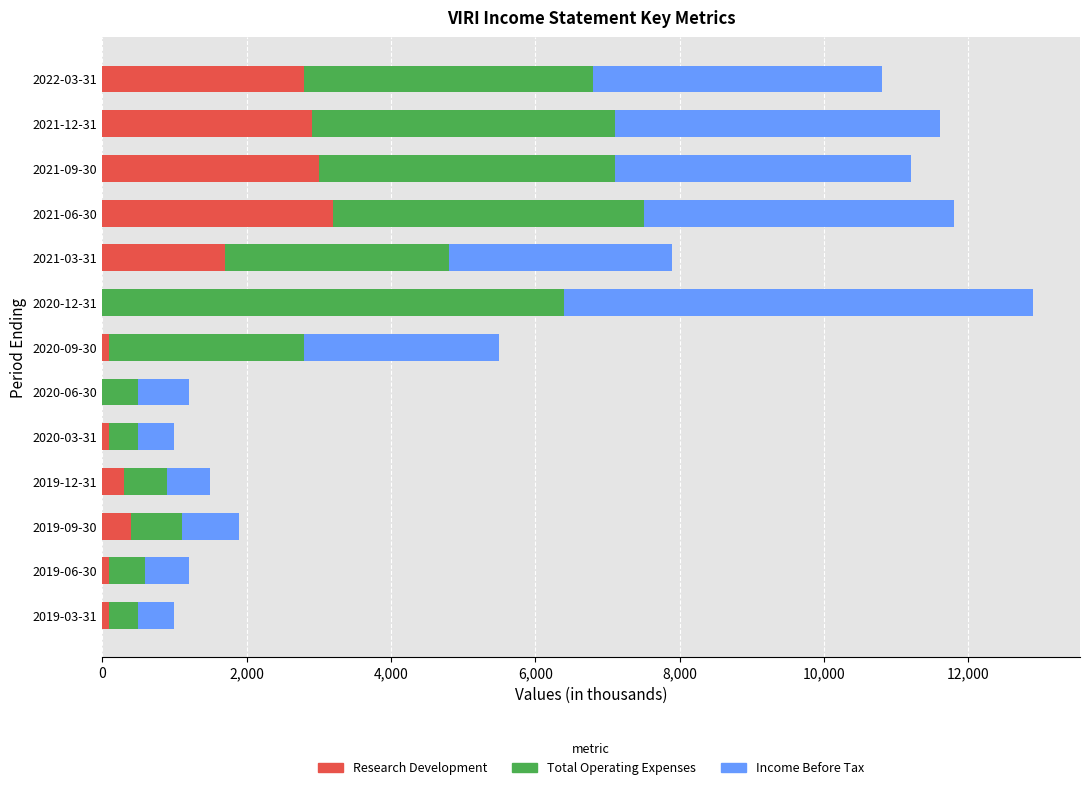

At which category is the sum across all series the highest?

2020-12-31